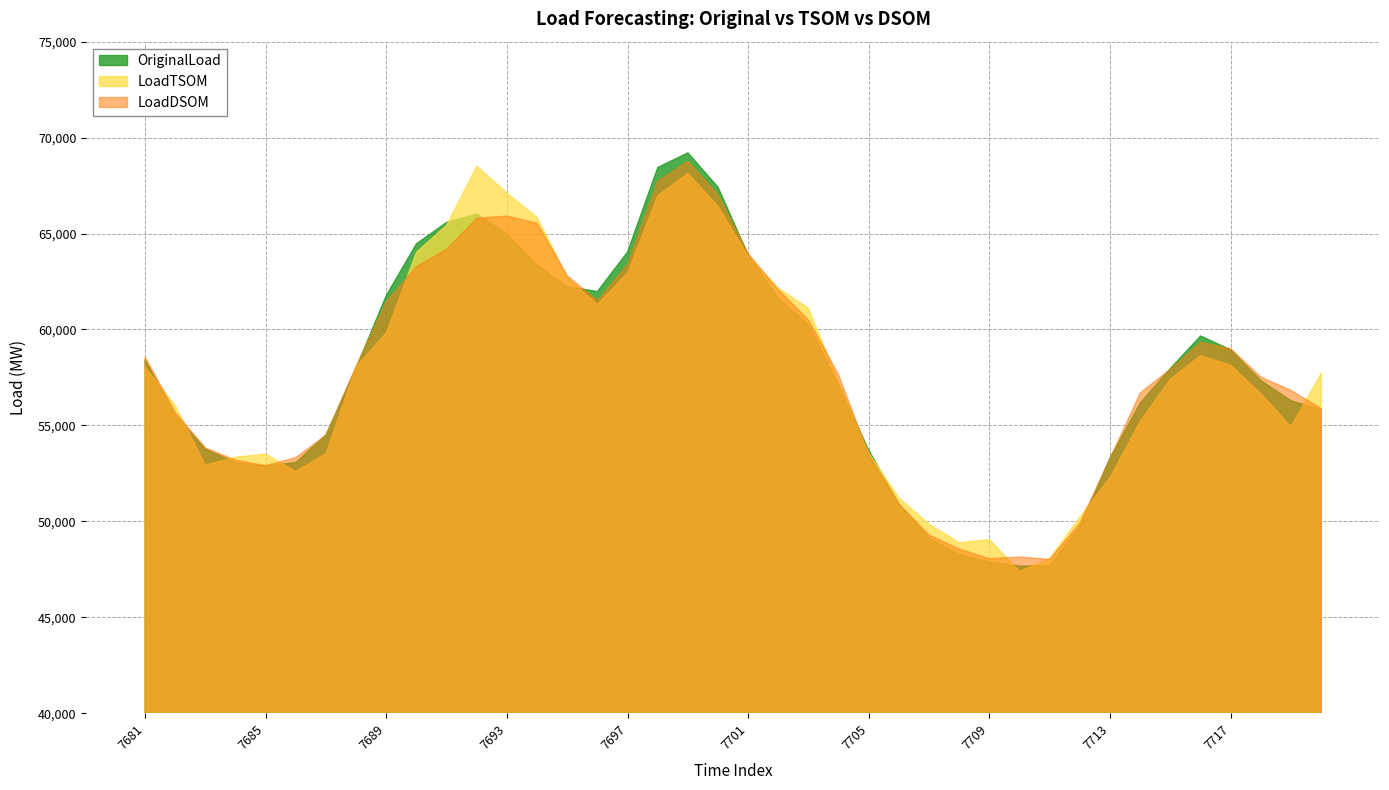

How many values in the LoadDSOM series are below 57930?

20